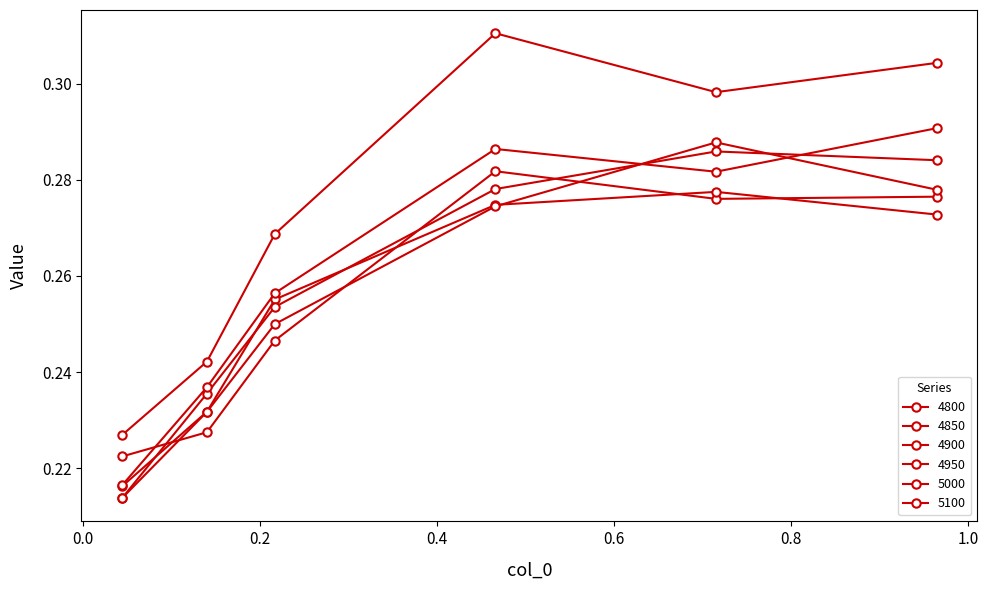

After their last crossing, which series has the higher values: 4800 or 4900?

4900